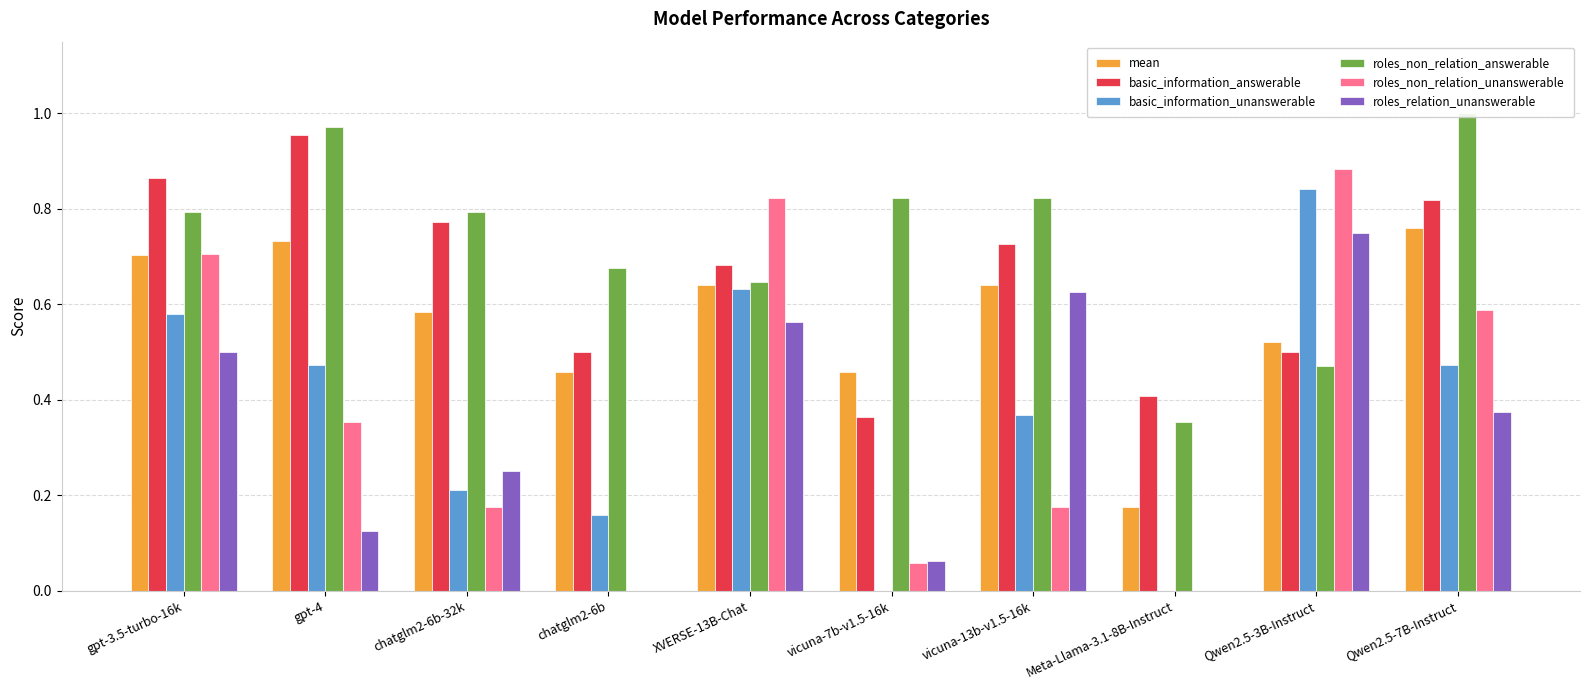

What is the average value of the roles_non_relation_answerable series?

0.7